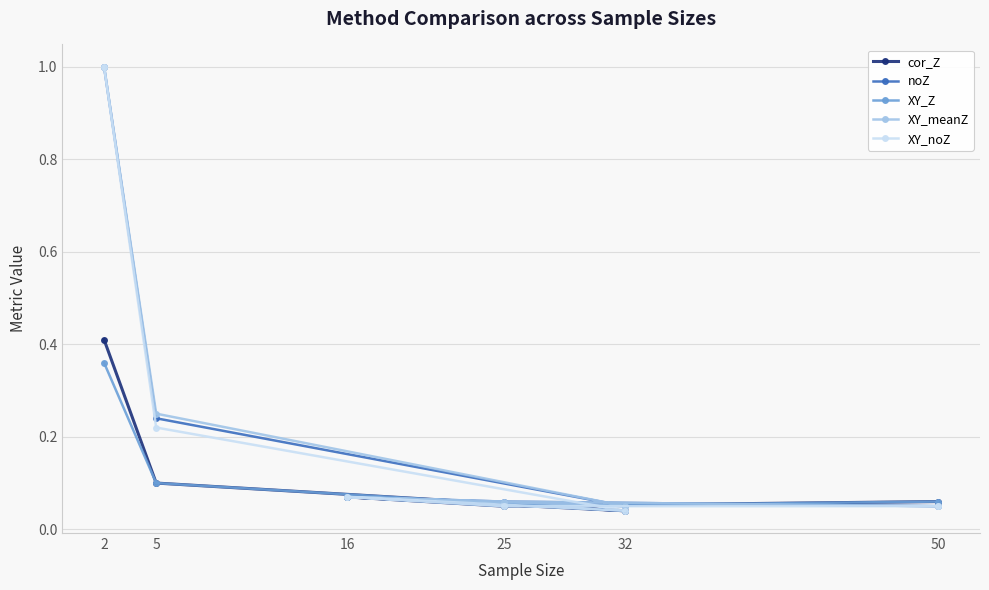

The value of XY_meanZ at 32 is 0.0. True or false?

False